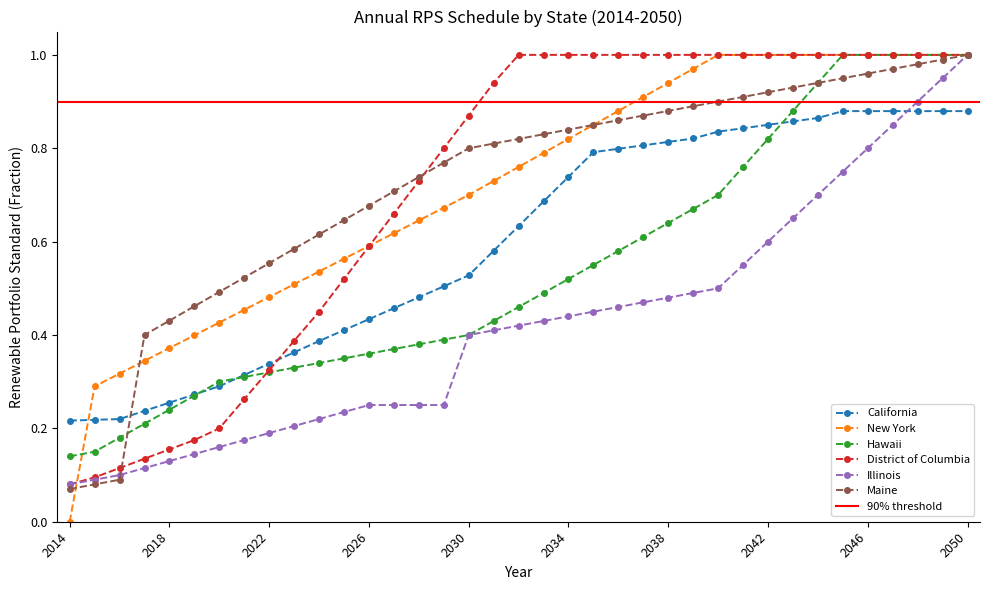

Does the chart display data point markers on the line(s)?

Yes